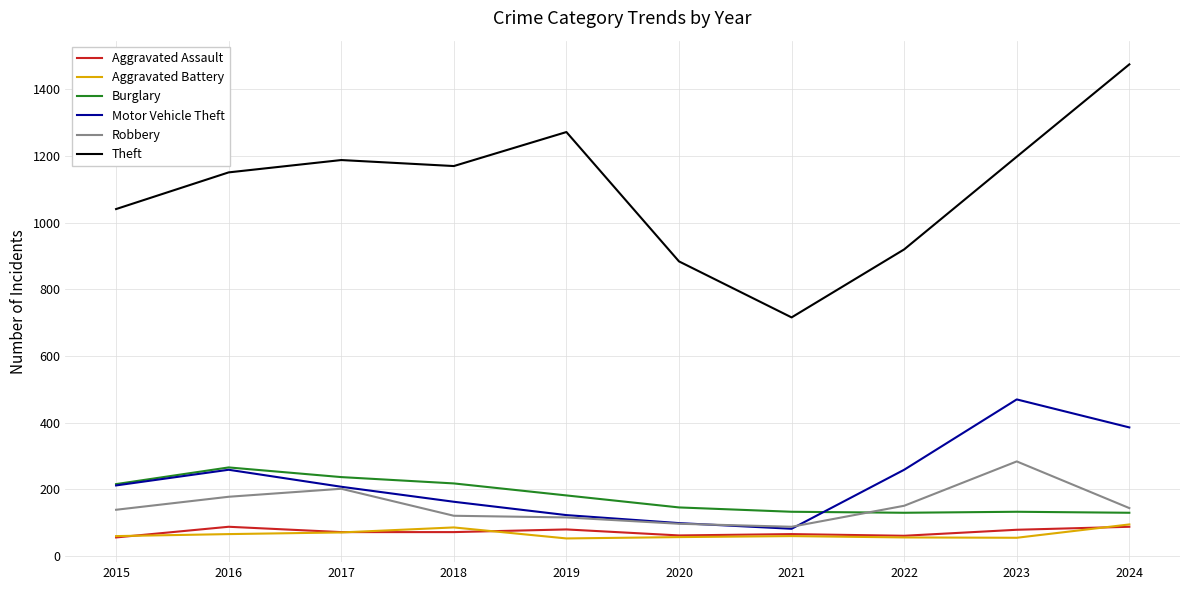

Is the value of Motor Vehicle Theft at 2019 greater than the value of Robbery at 2015?

No